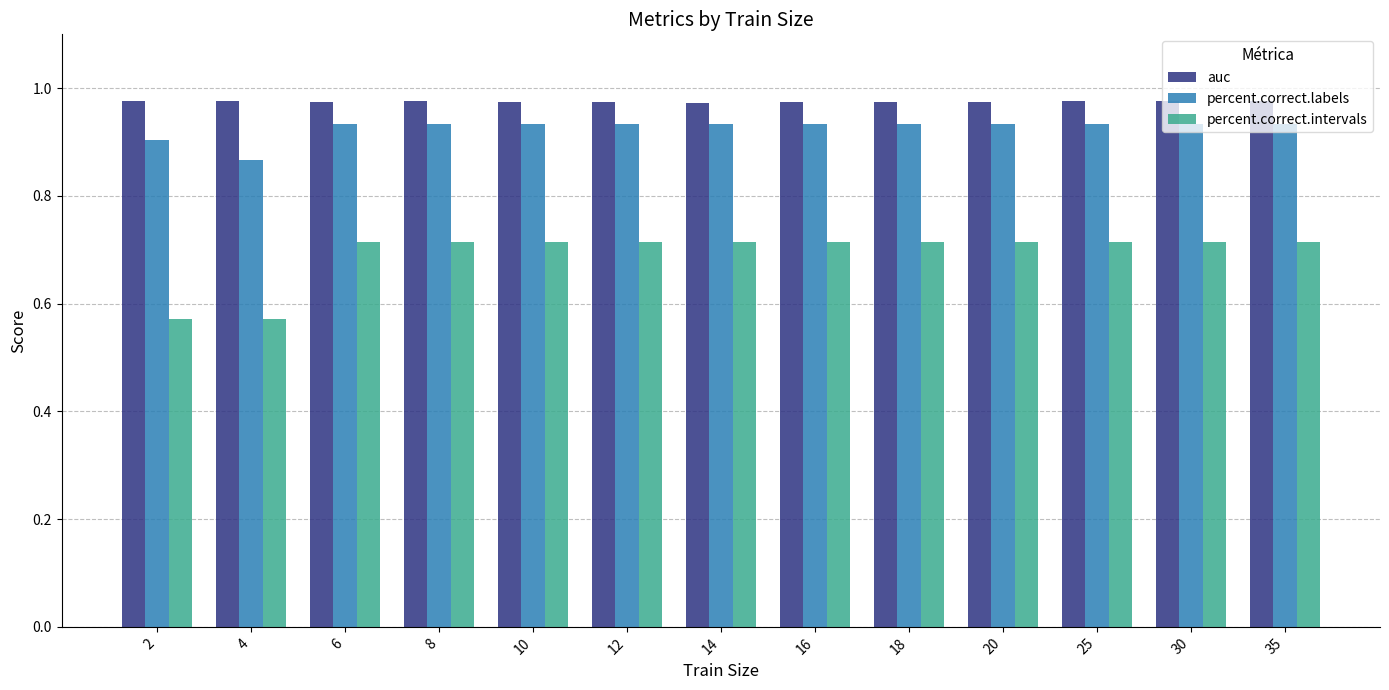

The value of auc at 2 is 0.6. True or false?

False